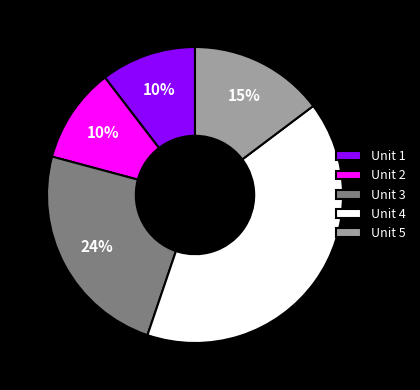

True or false: Unit 3 accounts for 24% of the total.

True